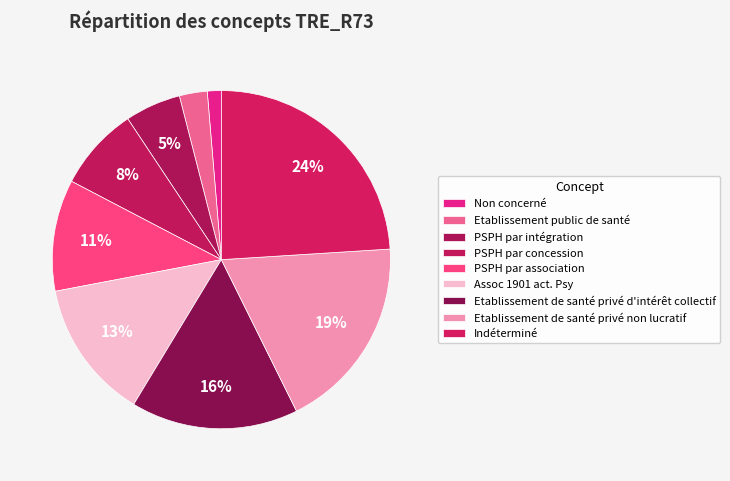

Count the number of slices in the pie.

9